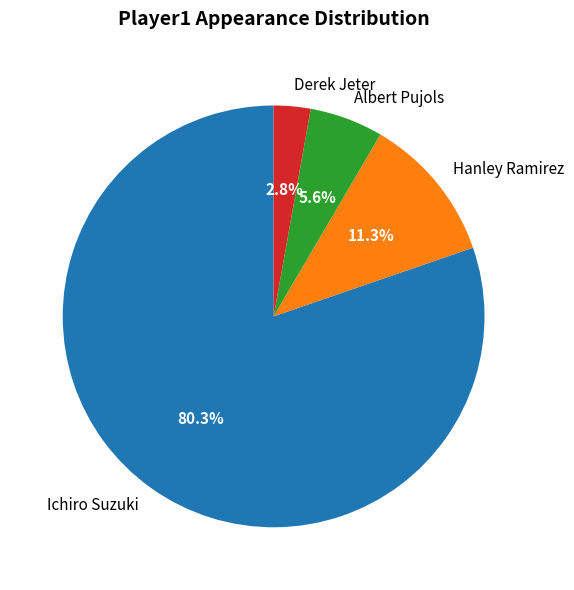

How many slices are in this pie chart?

4